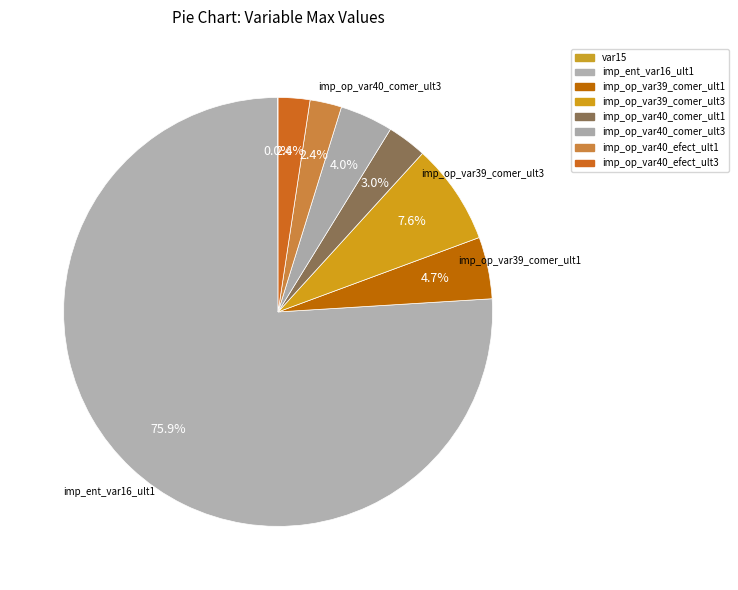

Is imp_op_var40_comer_ult1 the majority of the pie?

No